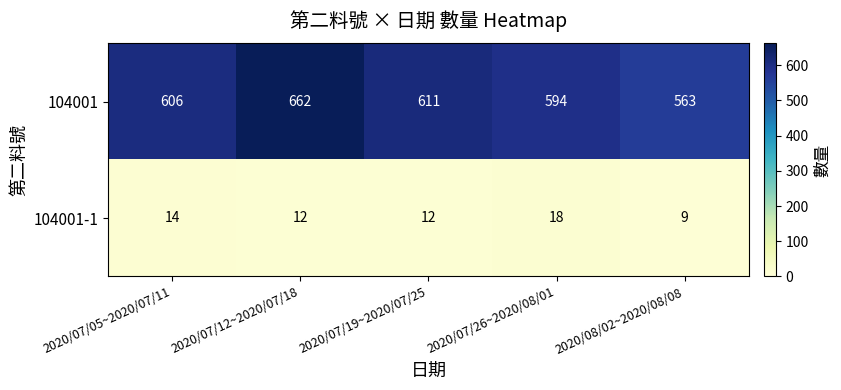

At which category is the sum across all series the highest?

2020/07/12~2020/07/18